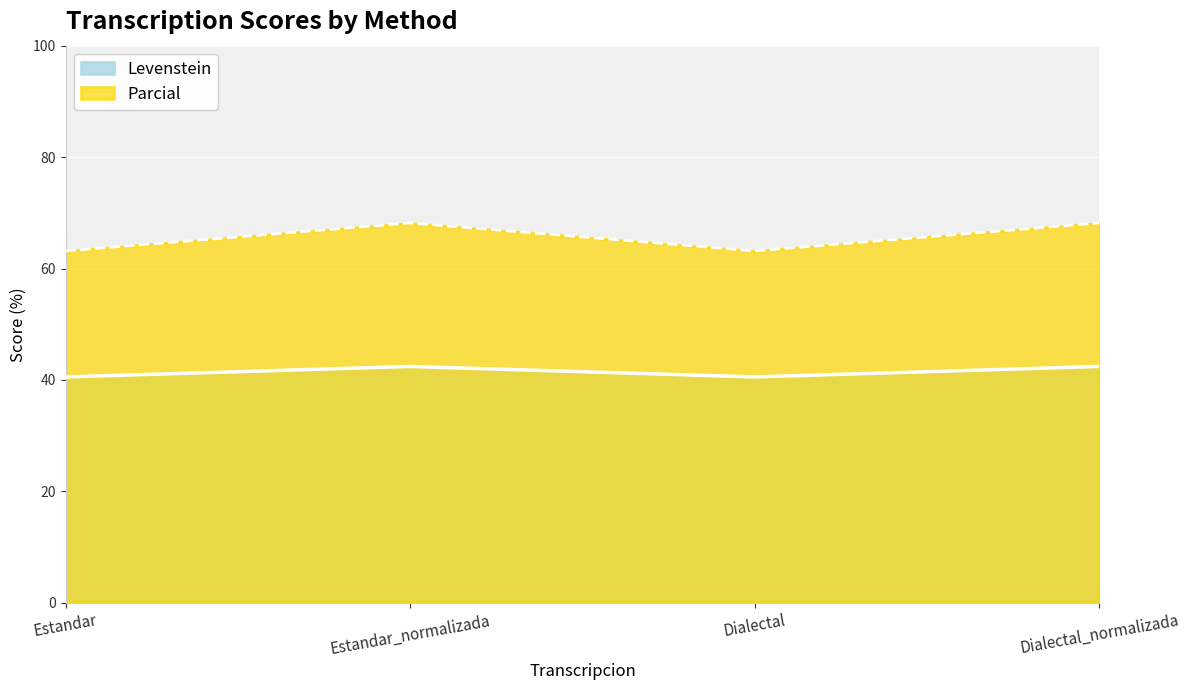

How many data points in Levenstein are above 42?

2